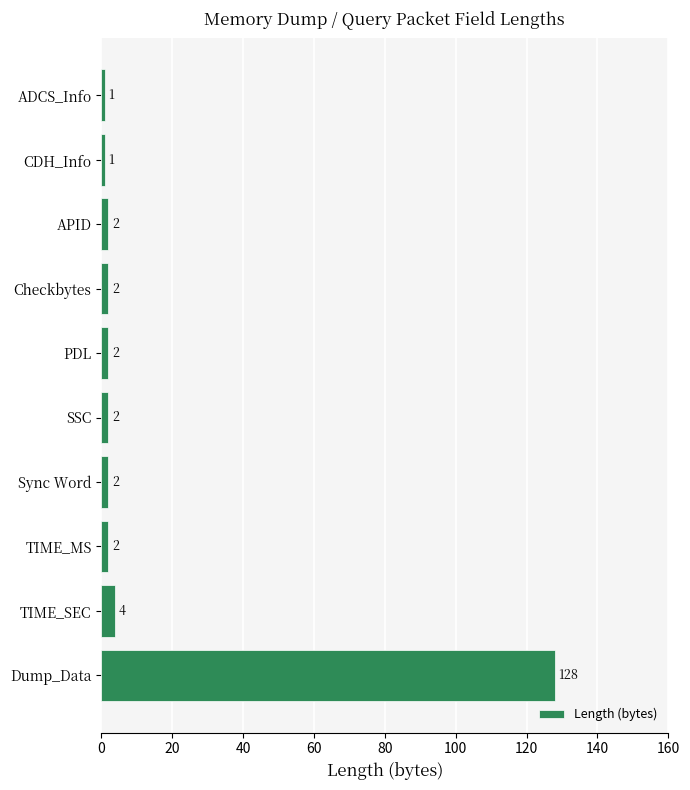

The chart shows a value of 2 at PDL. True or false?

True